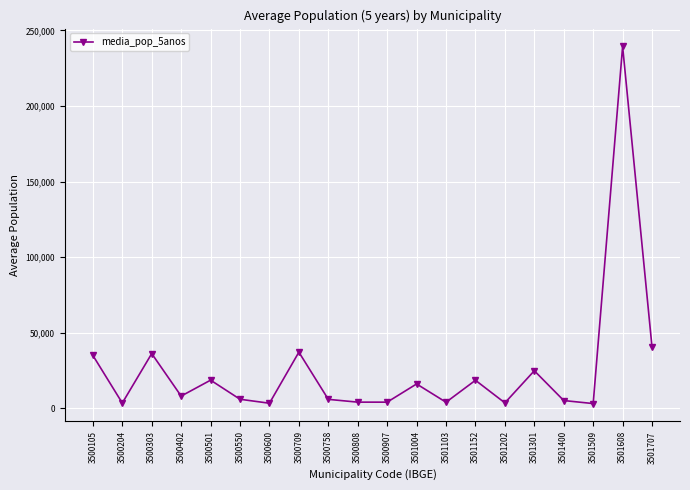

At which label does the data first exceed 8180?

3500105